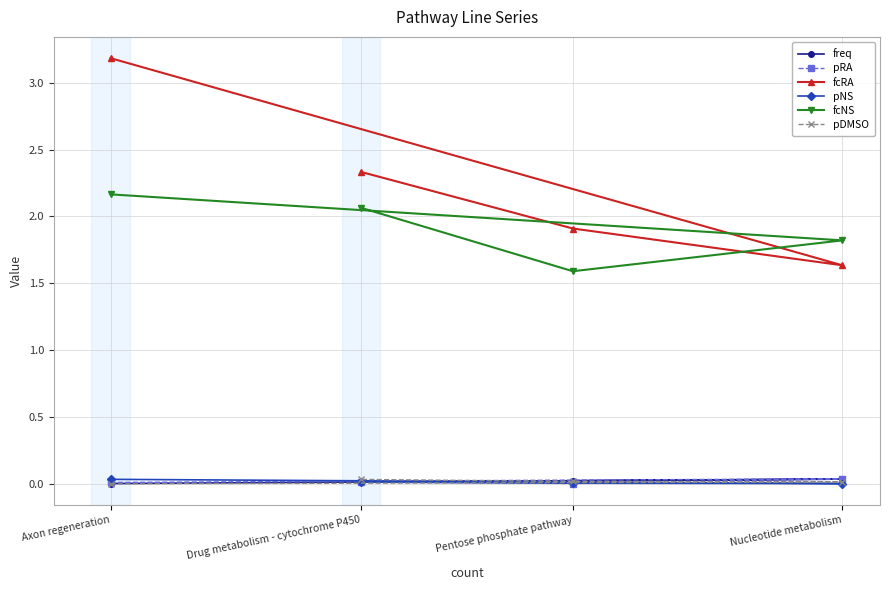

Where is freq nearest to the value 0?

Axon regeneration